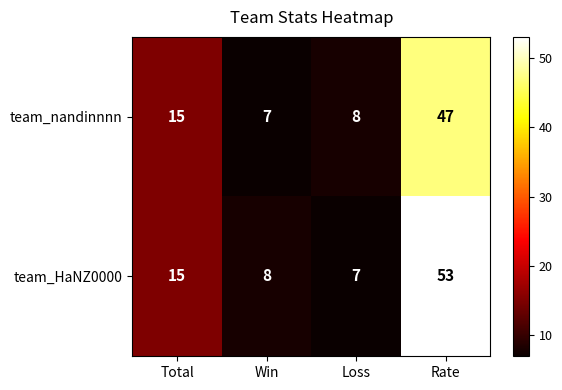

What is the total value across all series at Win?

15